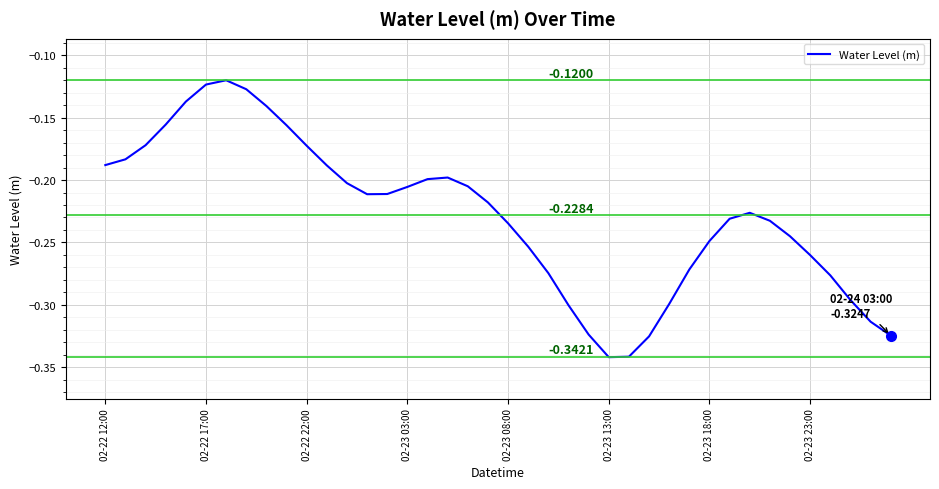

Reading left to right, transcribe all the data shown in this chart.

-0.2	-0.2	-0.2	-0.2	-0.1	-0.1	-0.1	-0.1	-0.1	-0.2	-0.2	-0.2	-0.2	-0.2	-0.2	-0.2	-0.2	-0.2	-0.2	-0.2	-0.2	-0.3	-0.3	-0.3	-0.3	-0.3	-0.3	-0.3	-0.3	-0.3	-0.2	-0.2	-0.2	-0.2	-0.2	-0.3	-0.3	-0.3	-0.3	-0.3